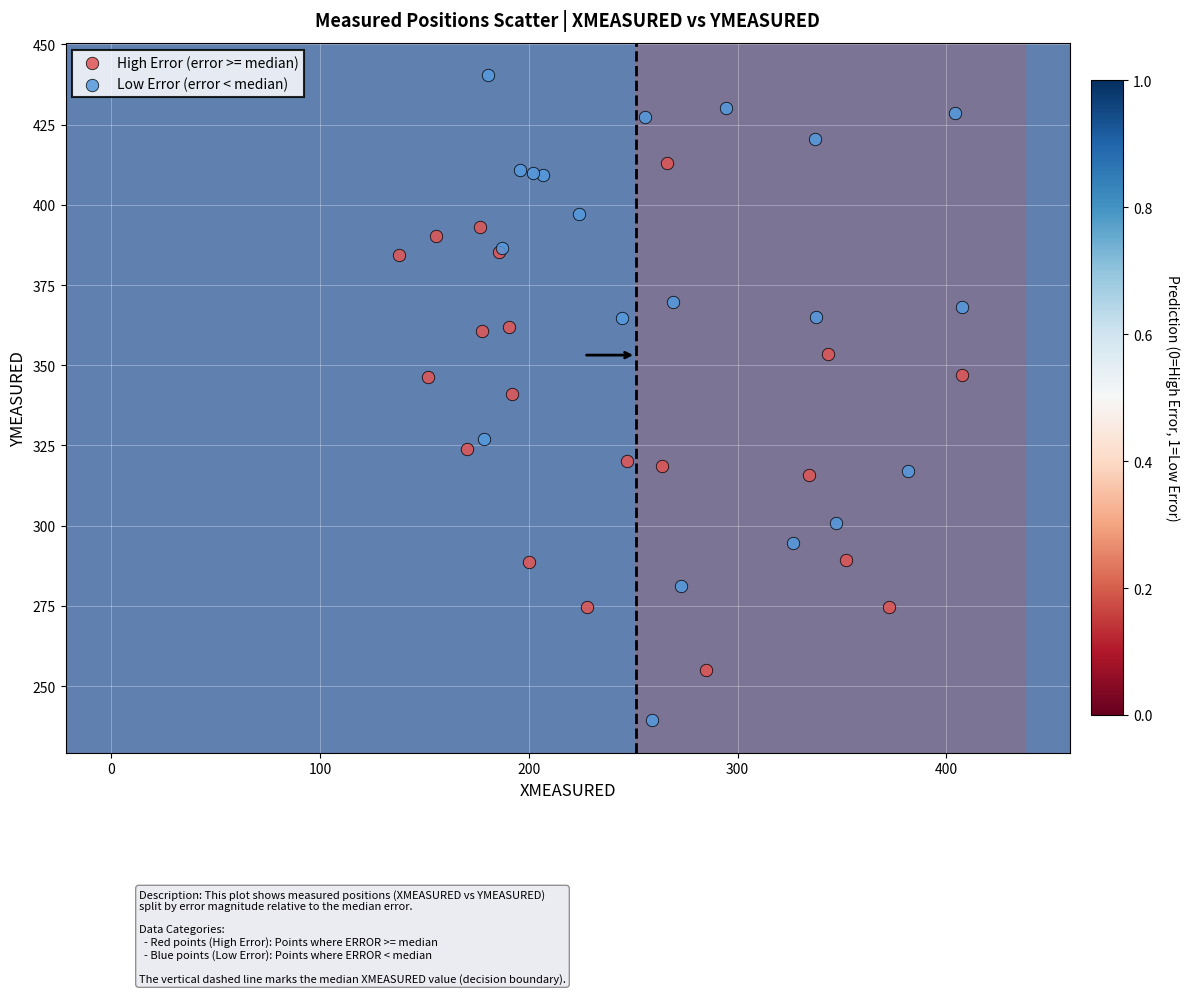

Which series has the widest spread of Y values?

Low Error (error < median)